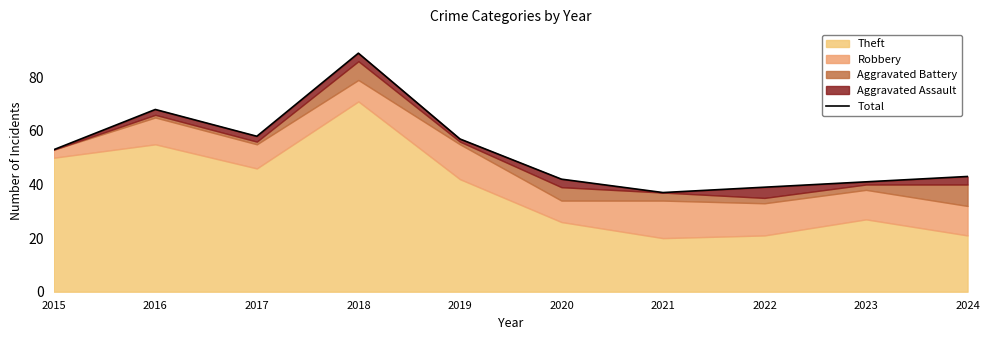

The value at 2024 is 12. True or false?

False